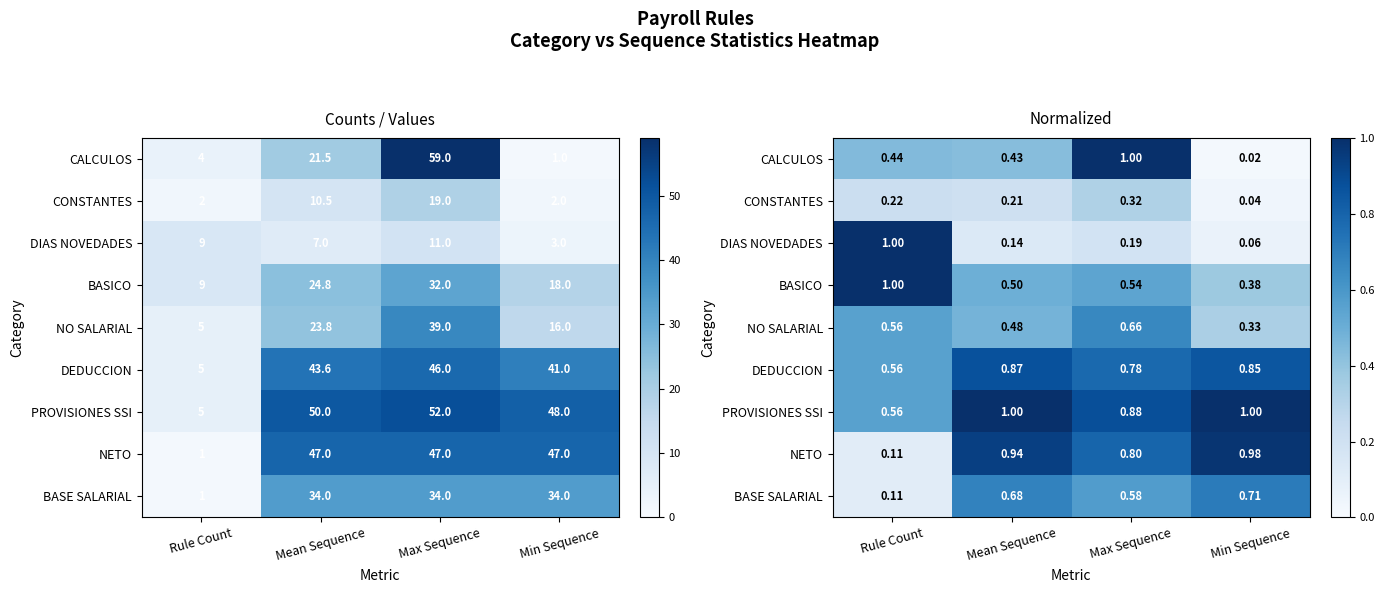

What is the sum of all DIAS NOVEDADES values?

1.4